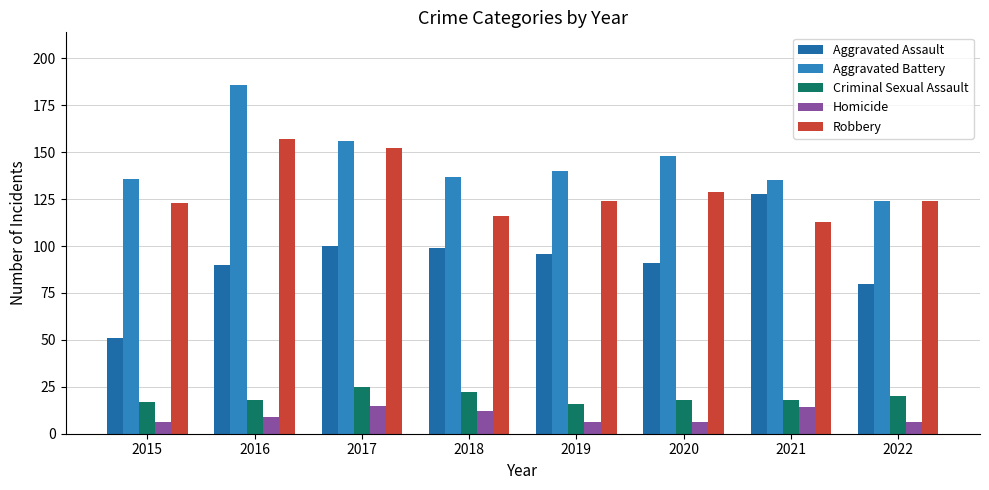

What is the value of the Homicide bar at the 8th from the left?

6